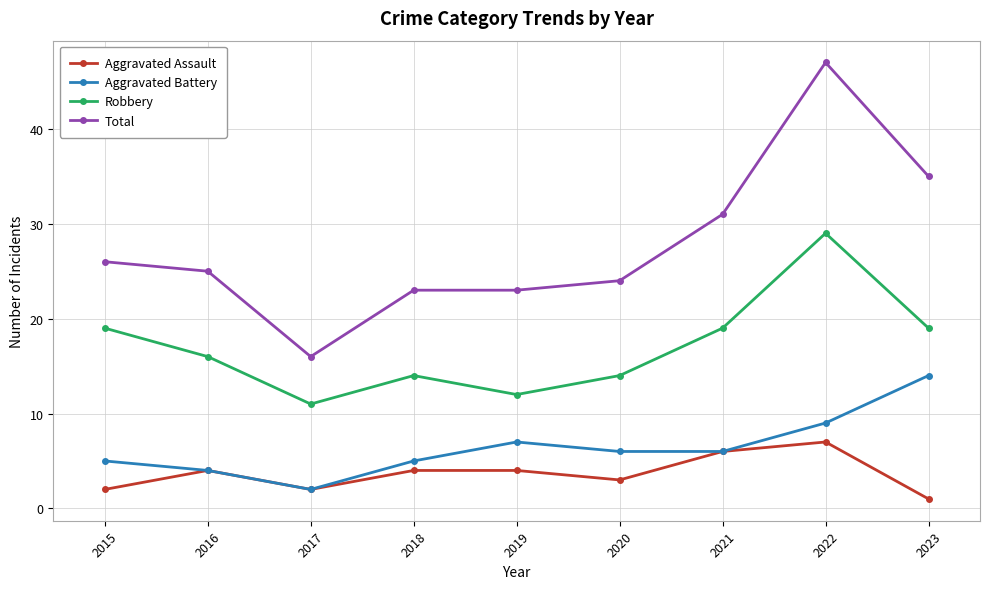

True or false: Robbery has a value of 14 at 2020.

True